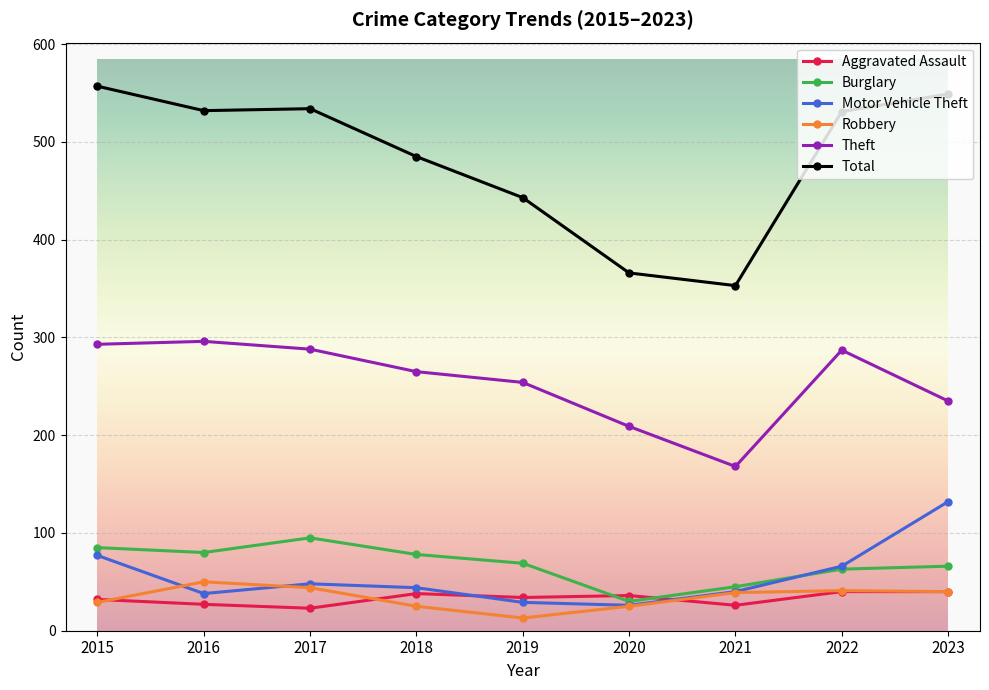

Which label corresponds to the largest value in the chart?

2015